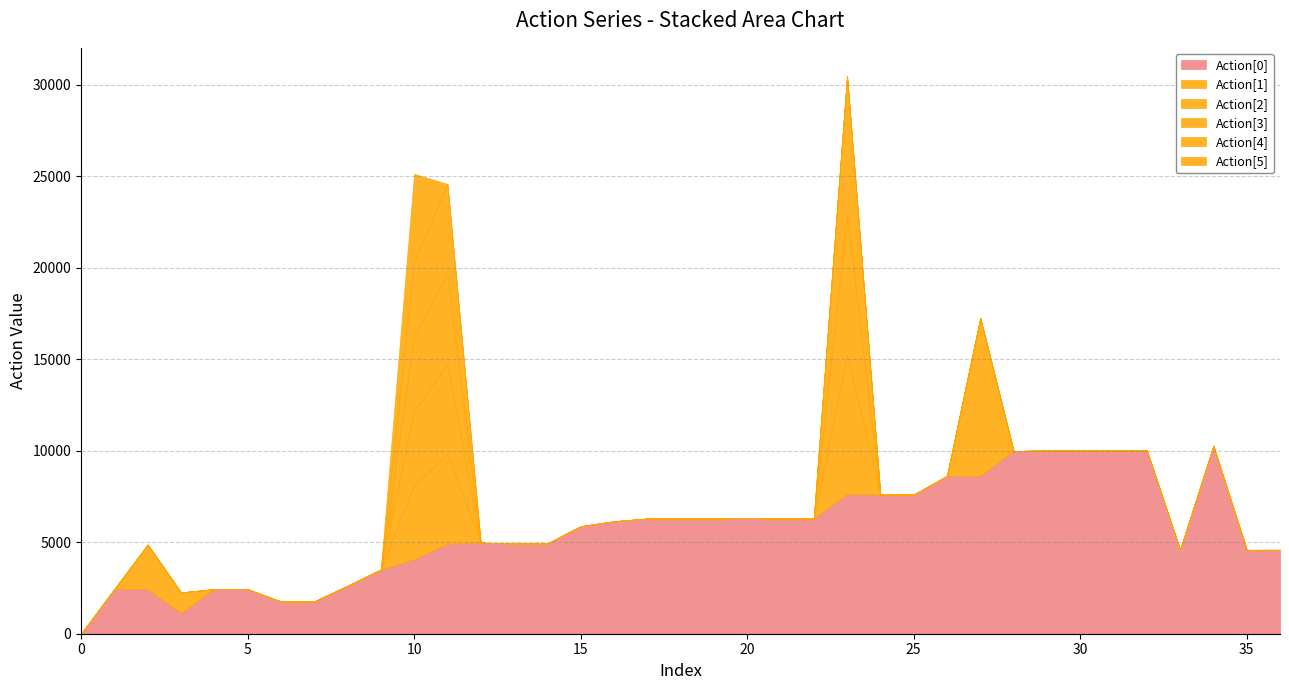

What is the average value of the Action[3] series?

449